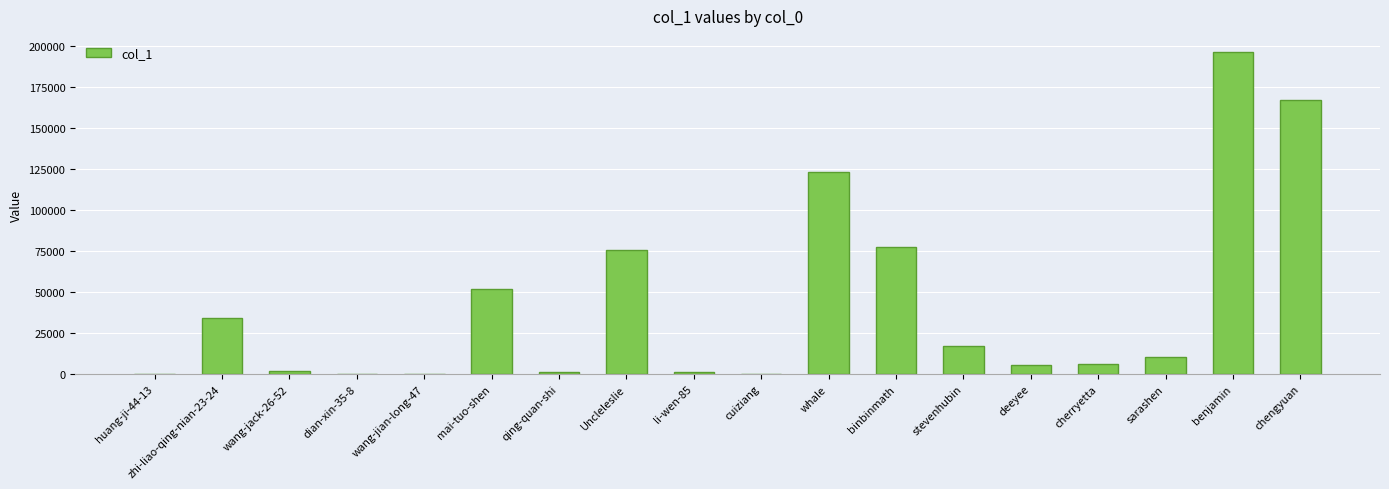

Is it true that the value at binbinmath is 77650?

True